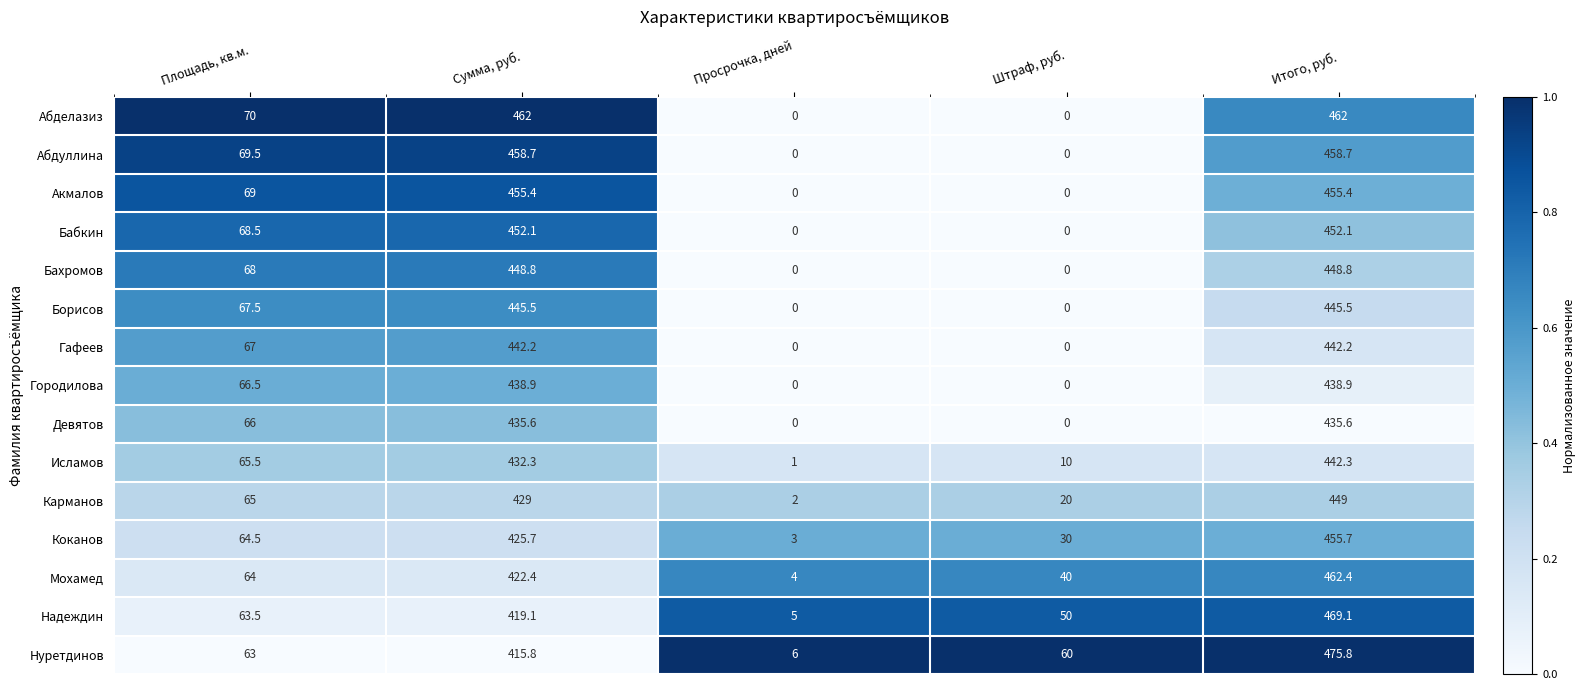

What value does the Исламов series have at Просрочка, дней?

1.0